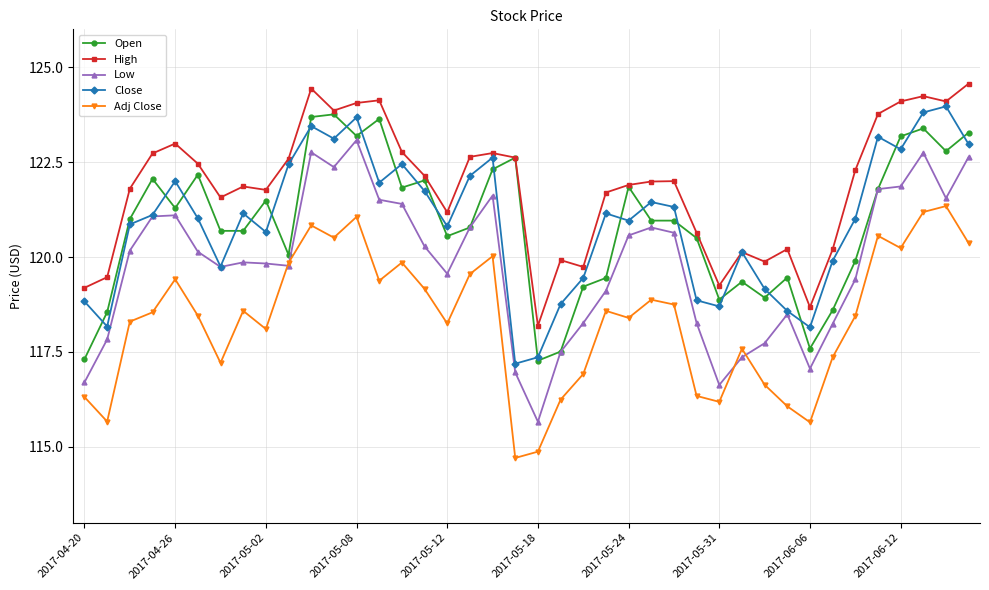

Which series ends up on top after the final intersection of Low and Adj Close?

Low